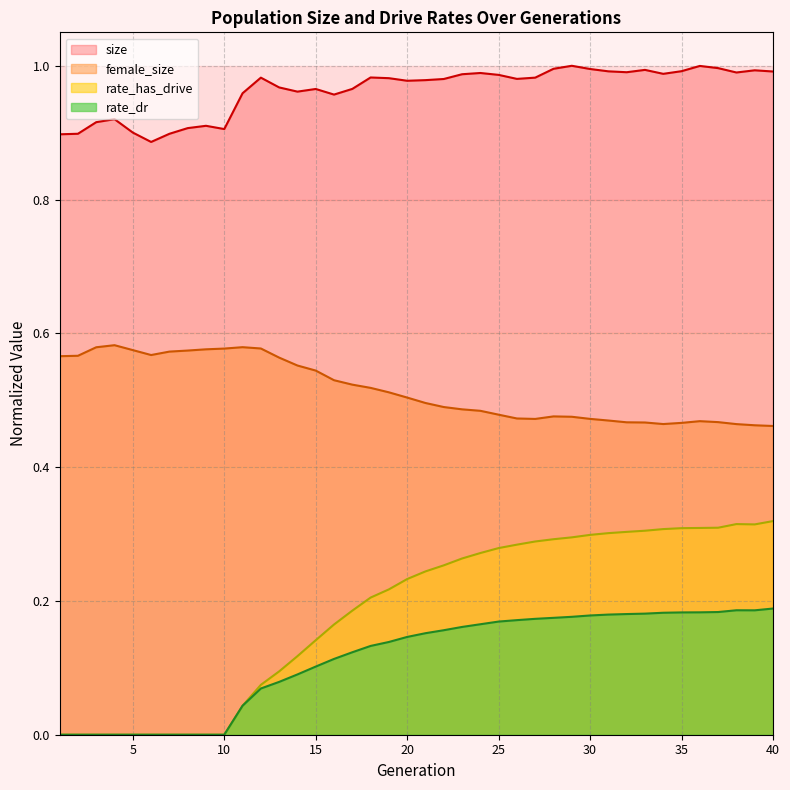

Which category has the lowest value in the female_size series?

40